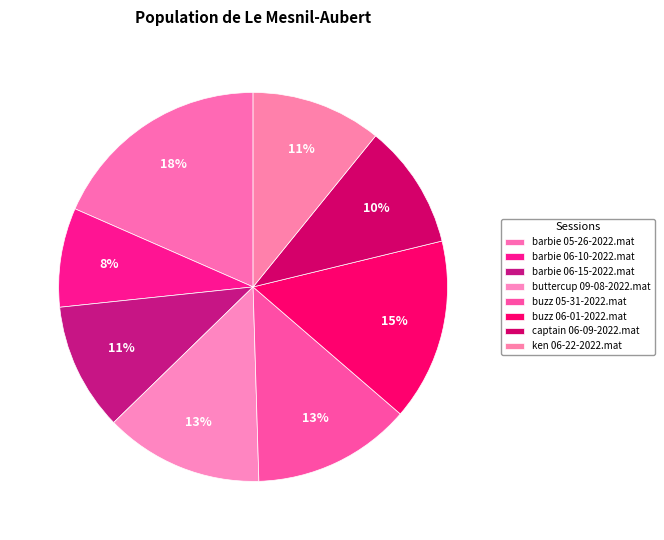

Count the number of slices in the pie.

8